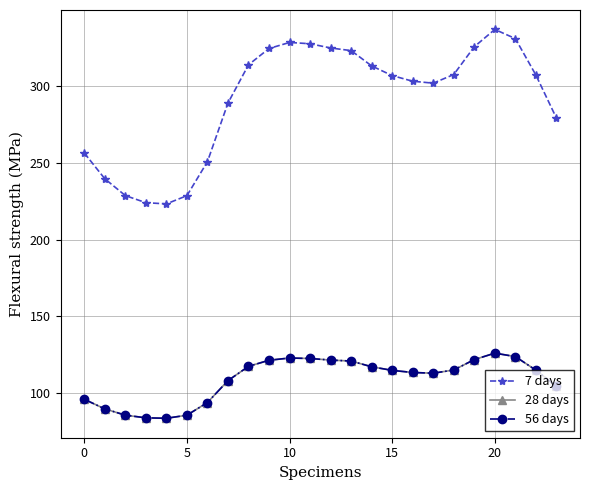

Does the chart have visible grid lines?

Yes